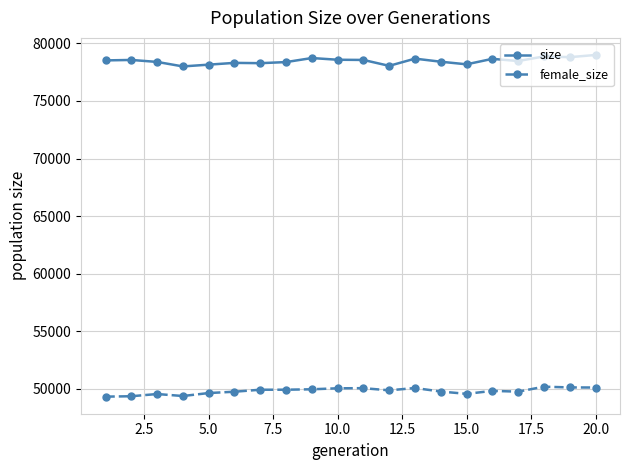

What is the value of the size point at the 19th from the left?

78800